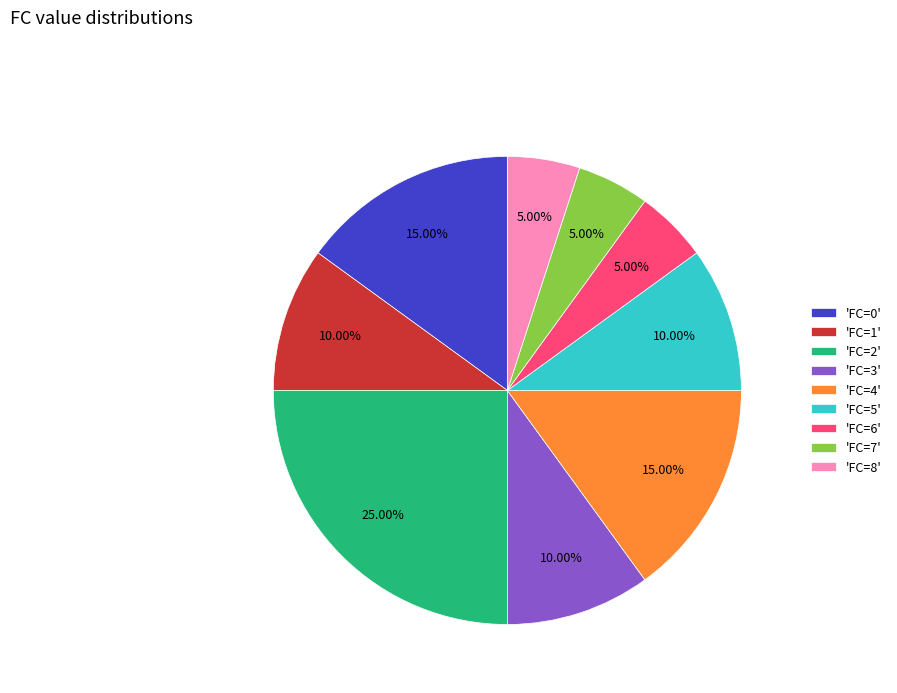

Does 'FC=3' account for over 50% of the chart?

No